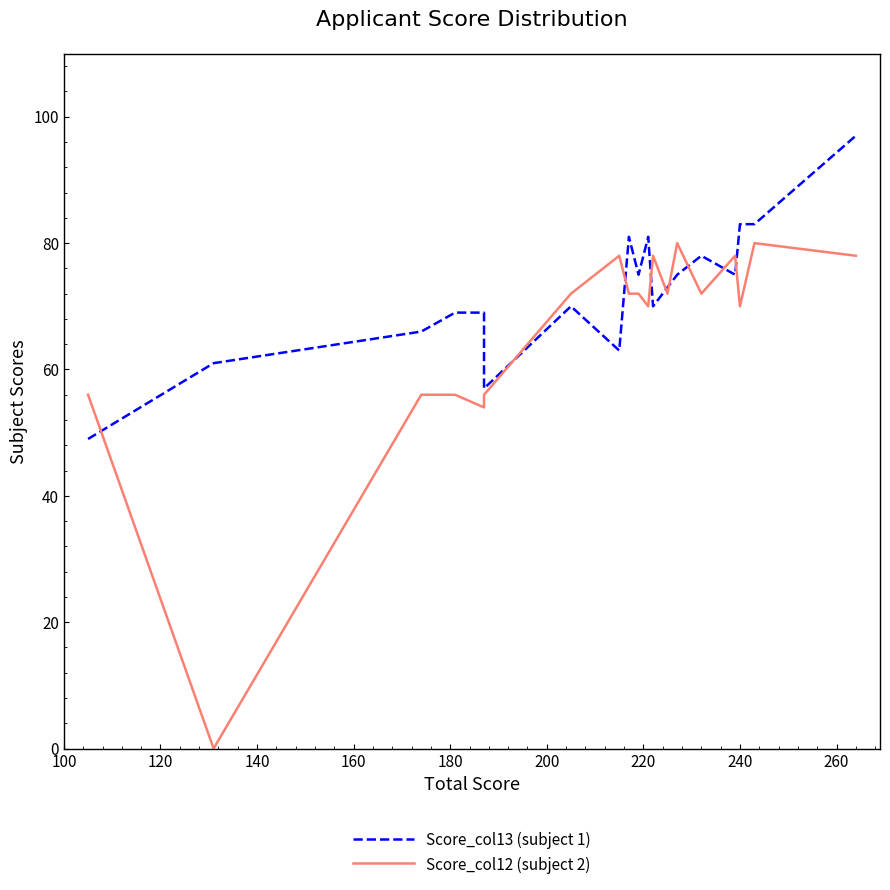

What are all the series names shown in the legend?

Score_col13 (subject 1), Score_col12 (subject 2)